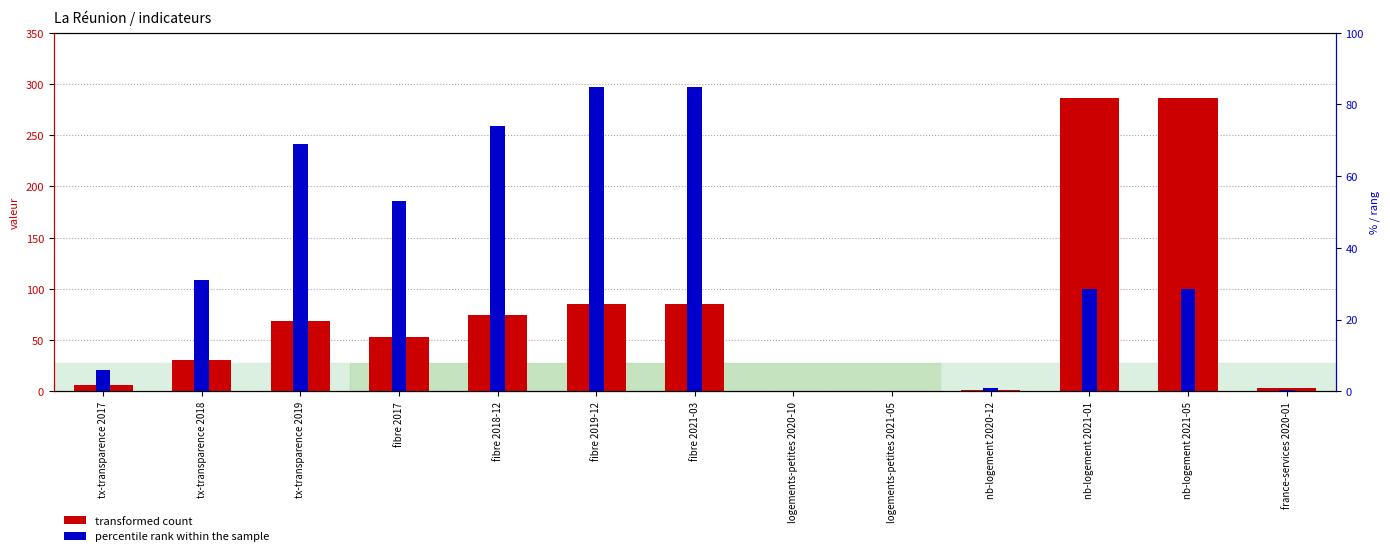

True or false: percentile rank within the sample has a value of 0.0 at logements-petites 2021-05.

True